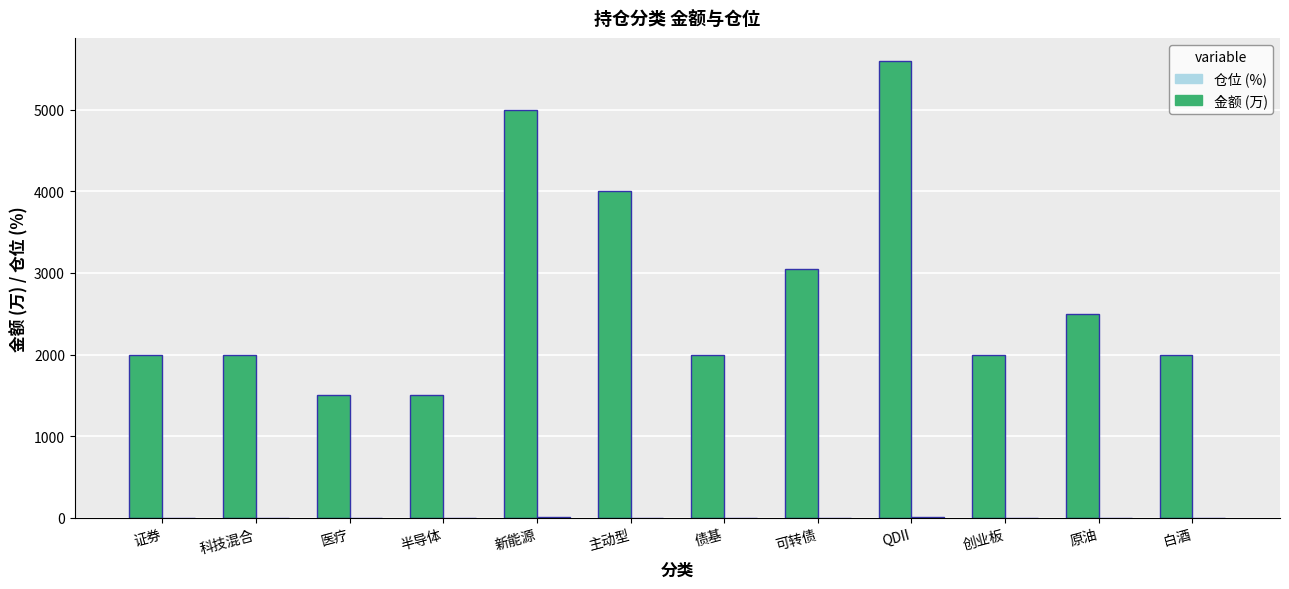

At which category is the sum across all series the highest?

QDII